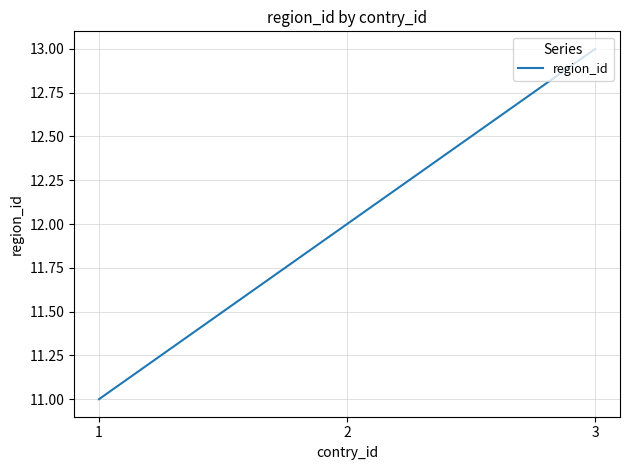

Reading right to left, transcribe all the data shown in this chart.

3=13	2=12	1=11